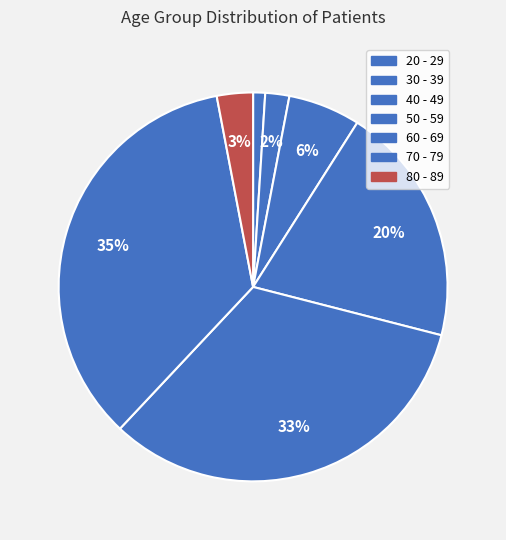

Rank the categories by value from highest to lowest.

70 - 79, 60 - 69, 50 - 59, 40 - 49, 80 - 89, 30 - 39, 20 - 29